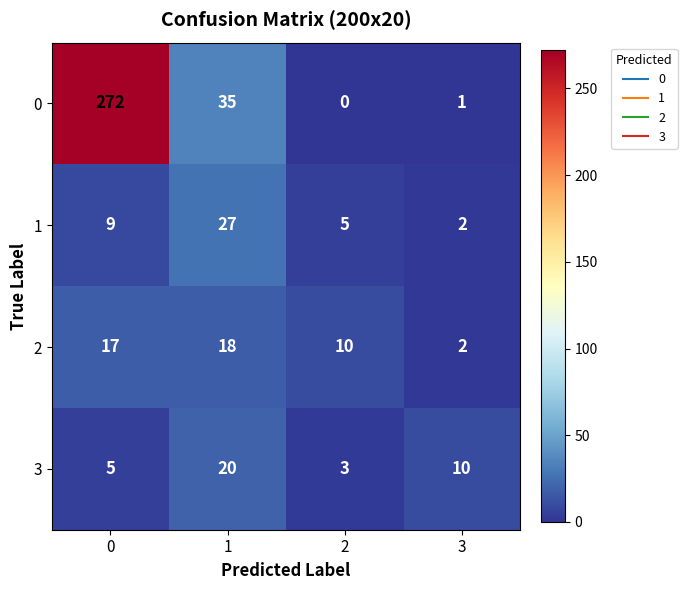

At how many categories does at least one series exceed 15?

2